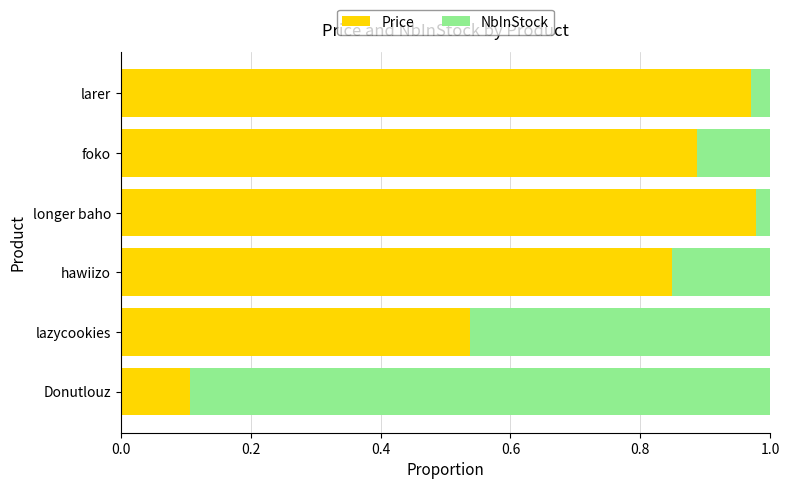

What is the sum of the Price values at larer and Donutlouz?

1.1